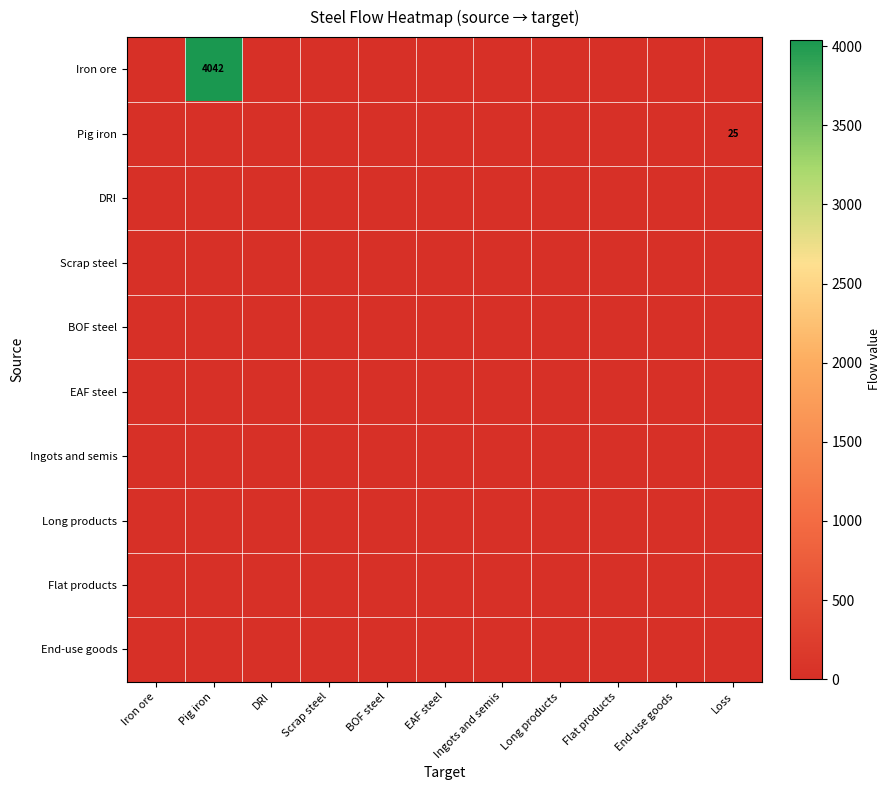

Which has a higher value, BOF steel or DRI?

BOF steel